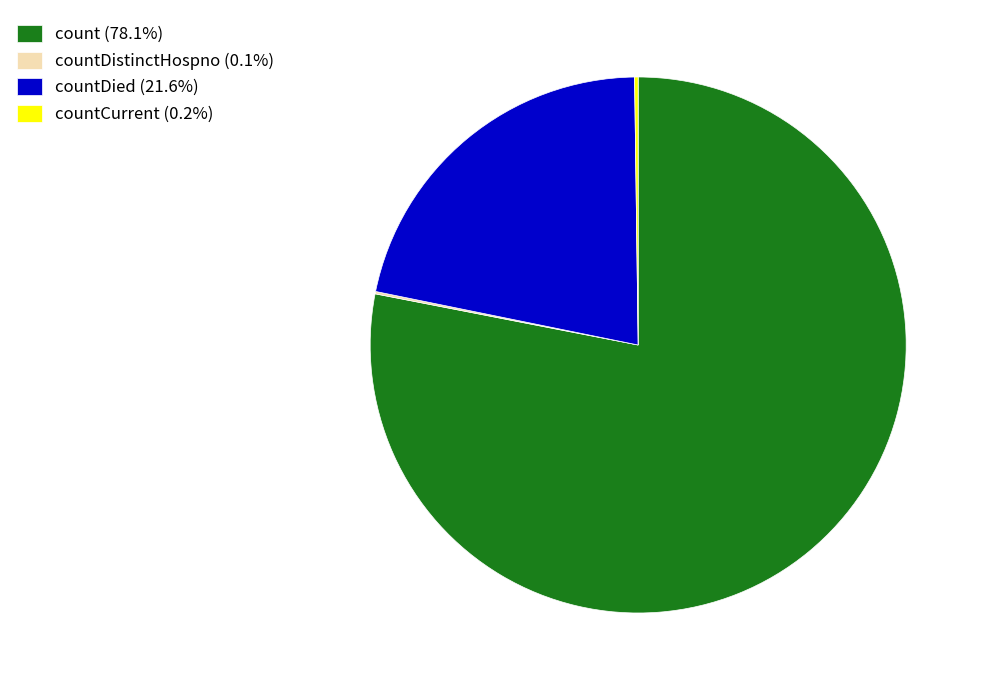

Is the sum of count (78.1%) and countDied (21.6%) greater than half?

Yes